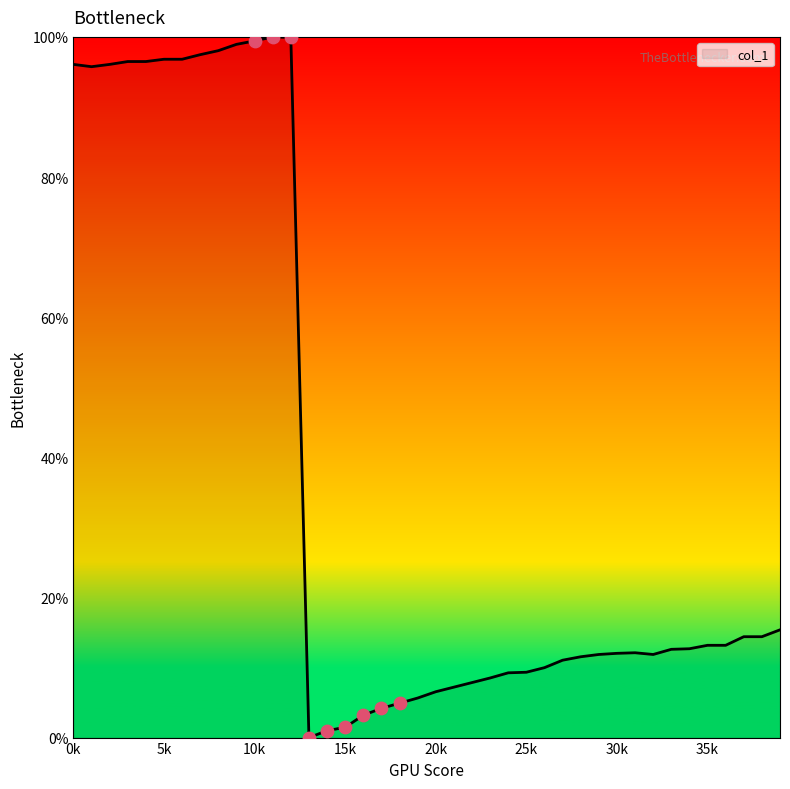

What is the difference between the maximum and minimum values?

100.0